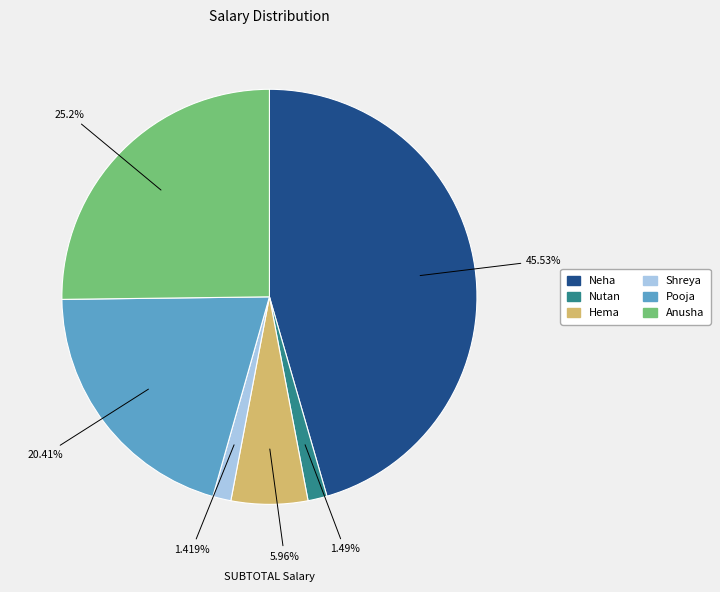

Combined, do Nutan and Pooja account for over 50%?

No